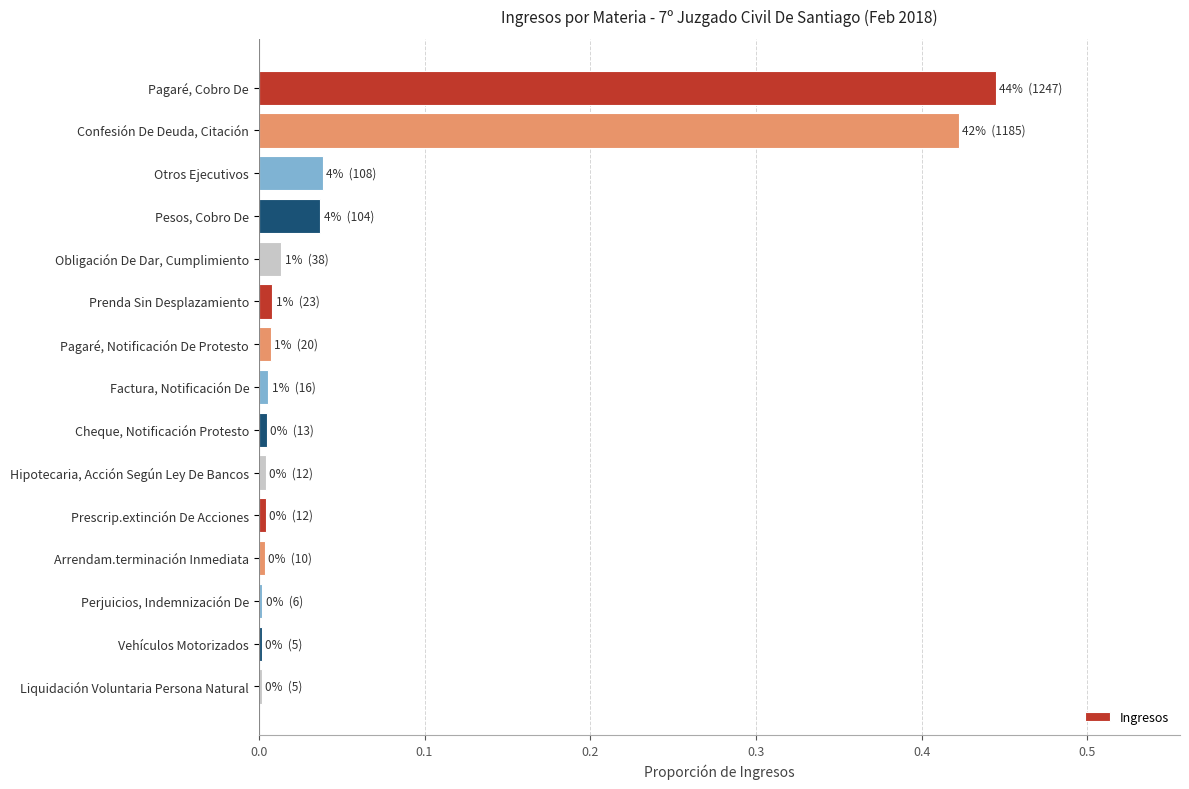

What is the label of the 7th bar from the bottom?

Cheque, Notificación Protesto